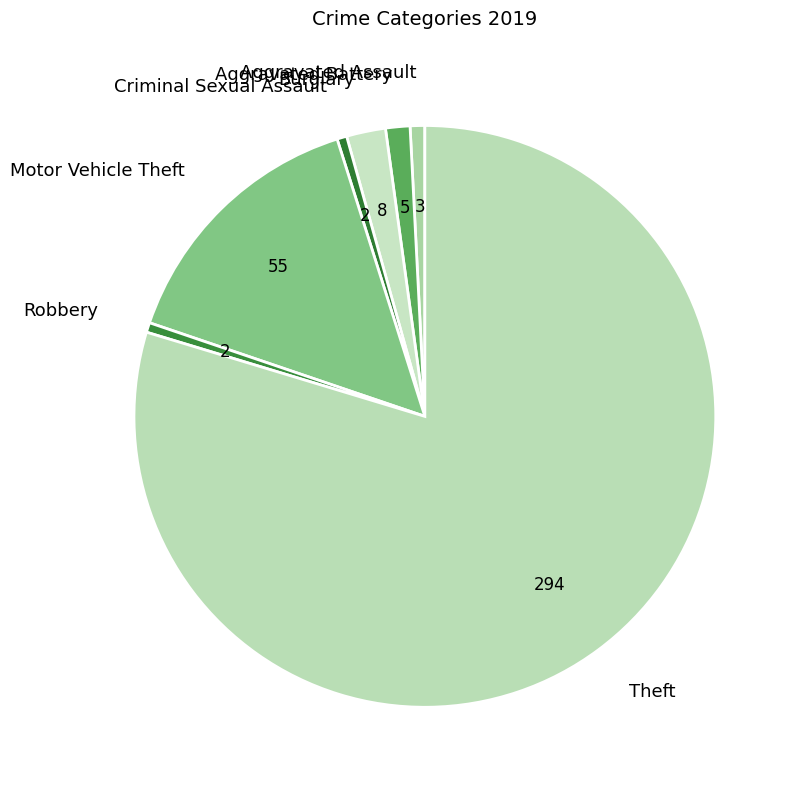

The Criminal Sexual Assault slice represents 1% of the pie. True or false?

True